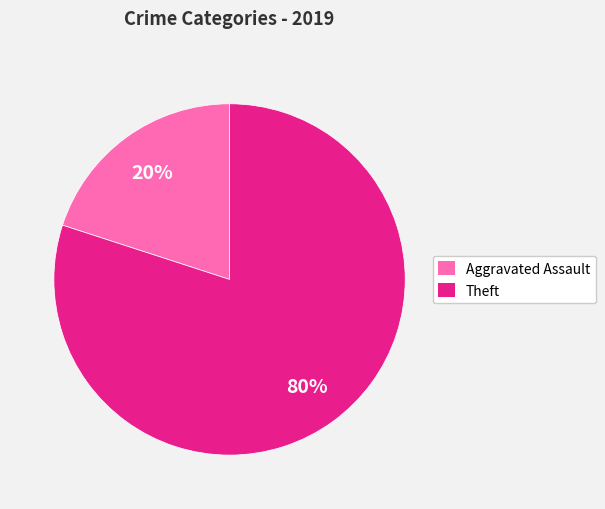

Is there a majority slice in this chart?

Yes